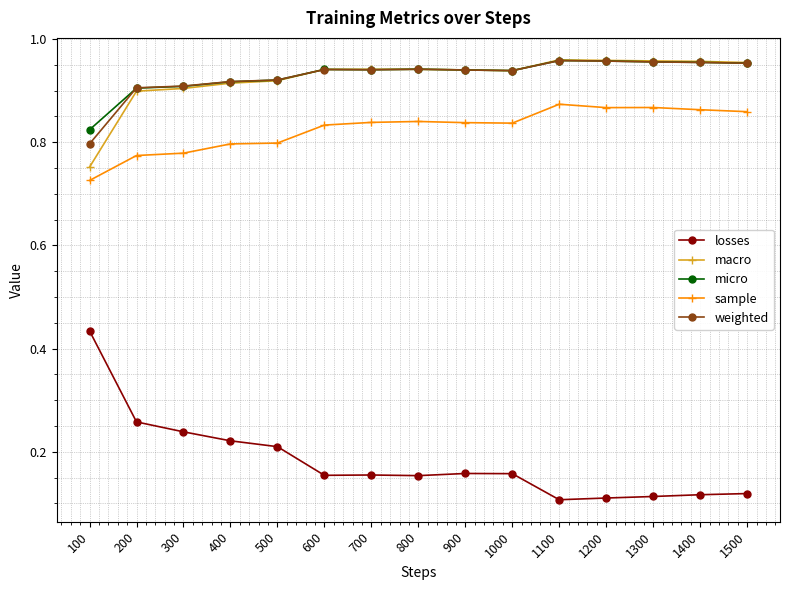

True or false: losses and sample cross at least once.

False